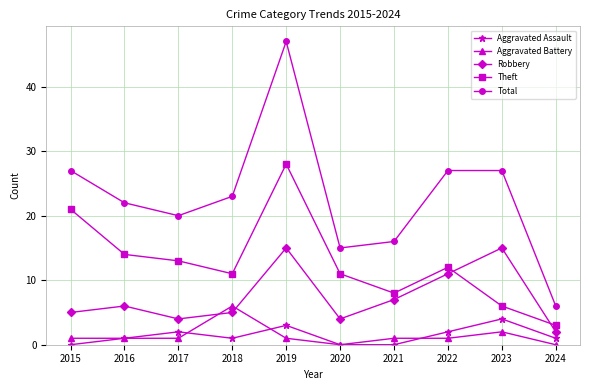

What is the highest value of the Theft series?

28